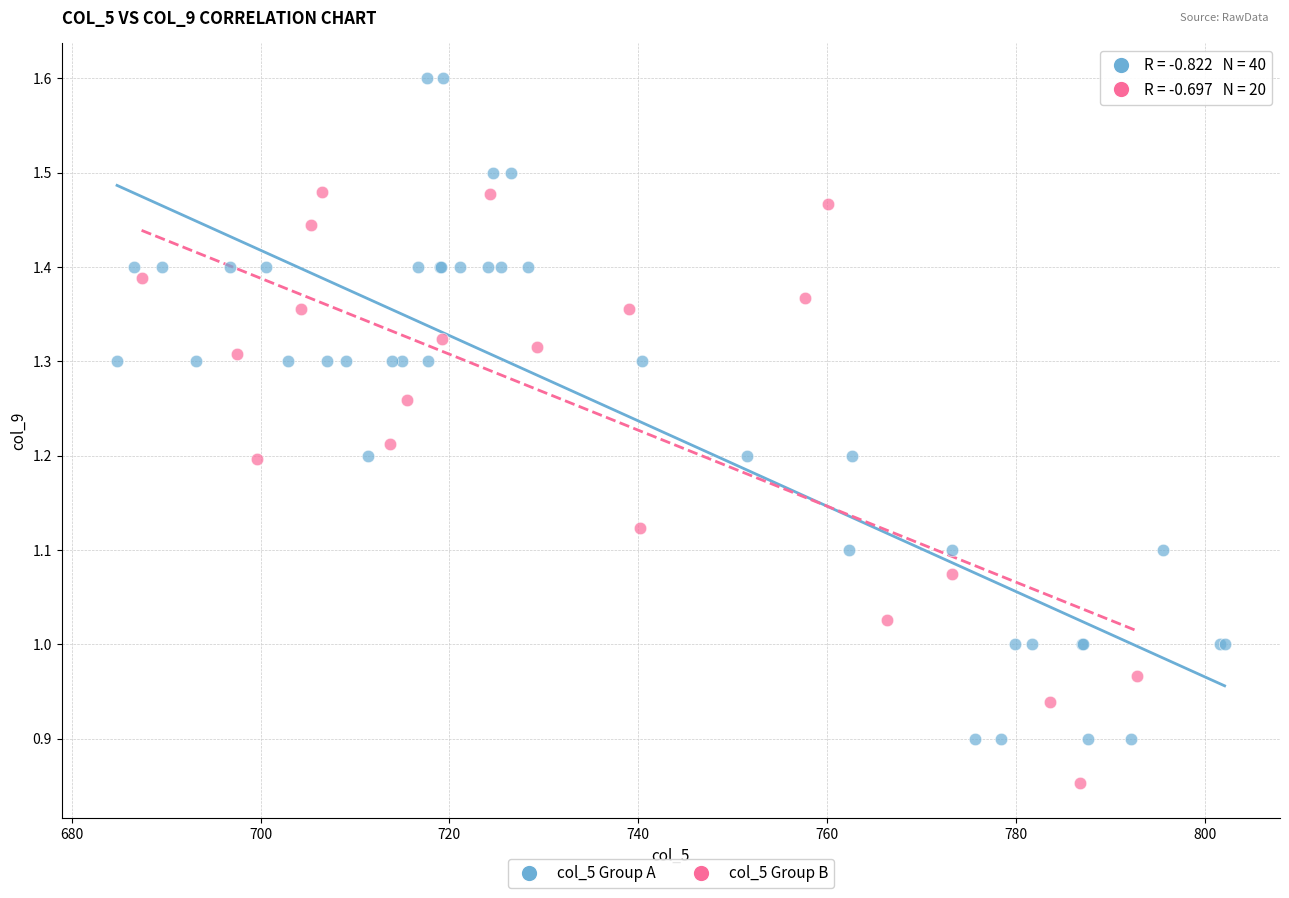

Which series contains the lowest Y value?

col_5 Group B